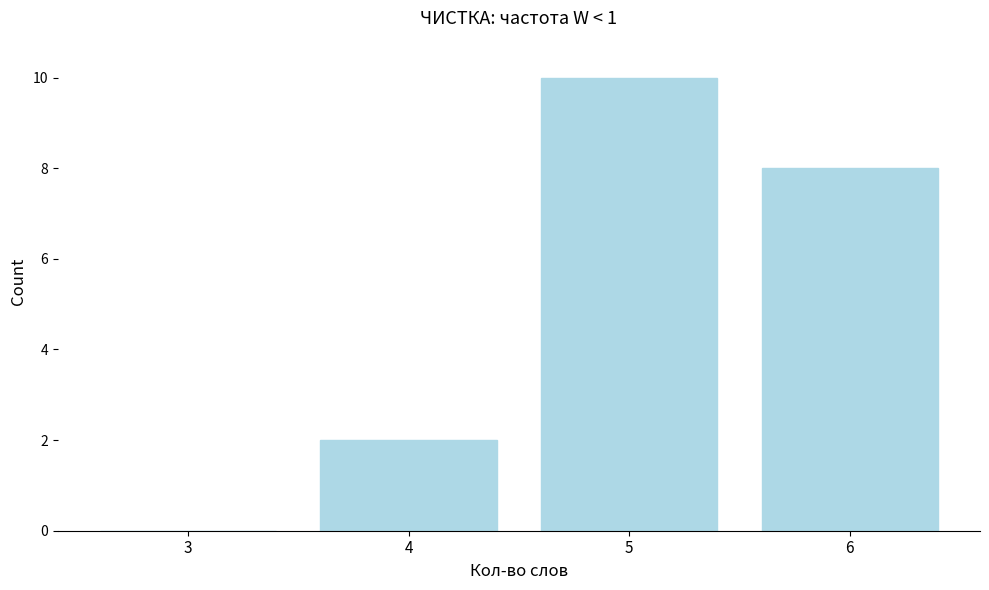

Reading left to right, transcribe all the data shown in this chart.

3=0	4=2	5=10	6=8